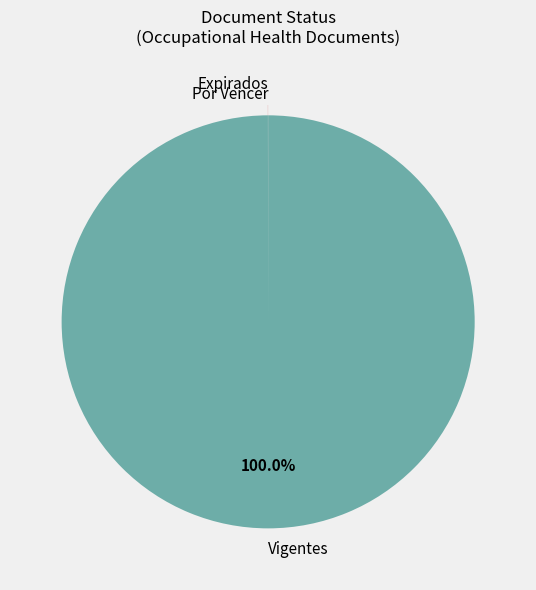

To the nearest percent, what portion does Vigentes represent?

100%